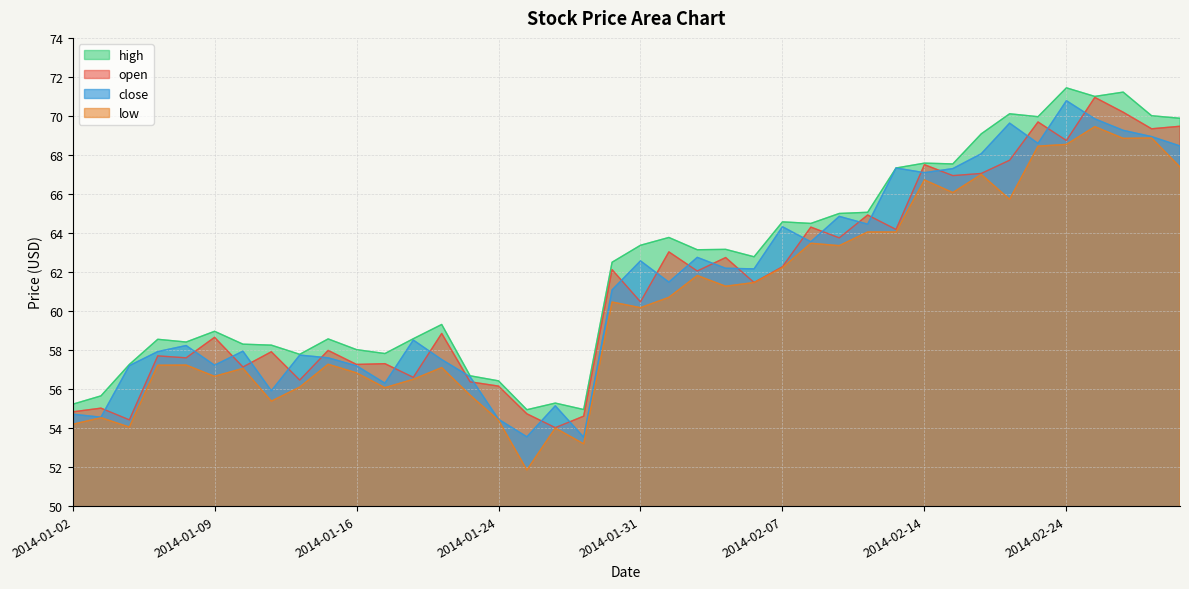

What is the difference between the highest and lowest values at 2014-01-03?

1.1